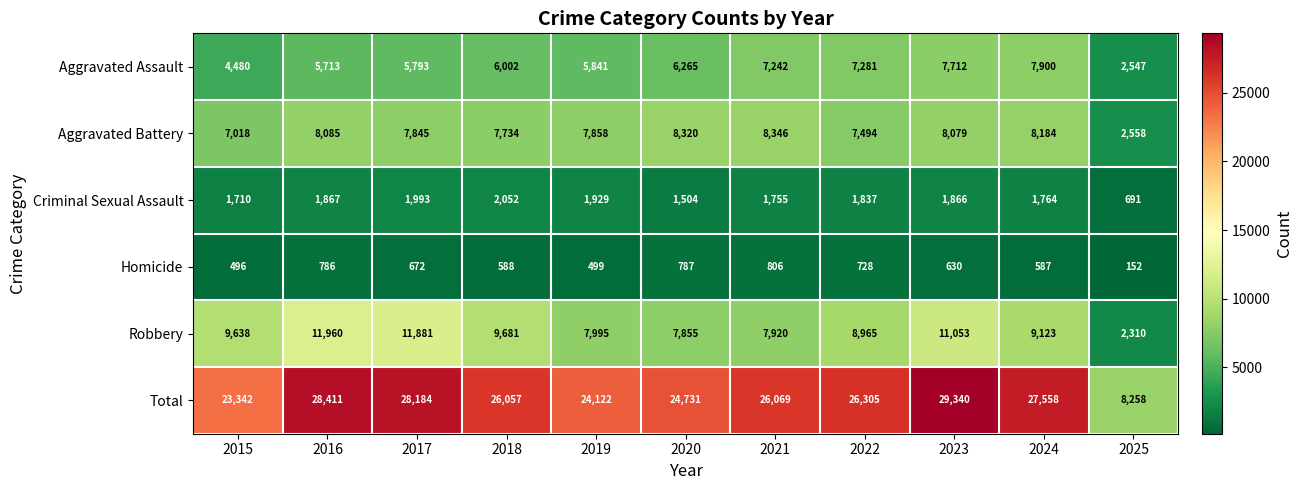

What is the spread (max minus min) of values at 2022?

25577